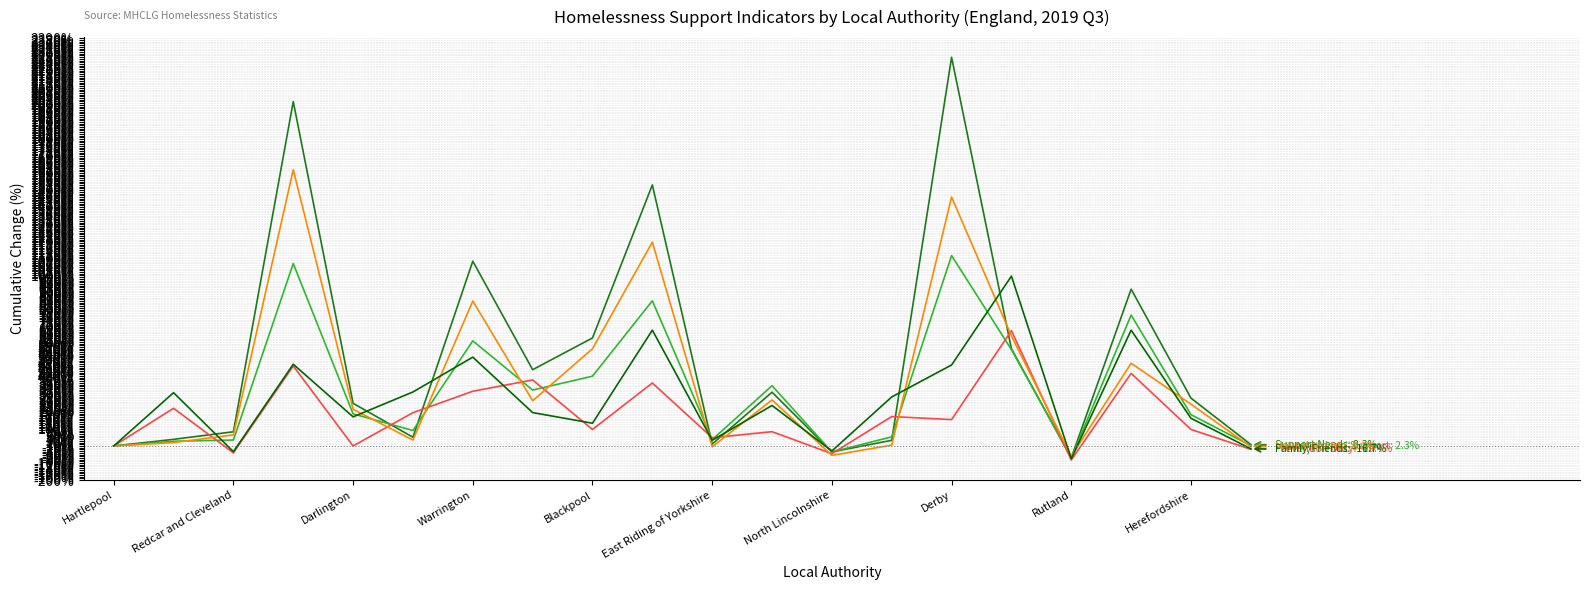

What is the maximum value shown in the chart?

2279.2